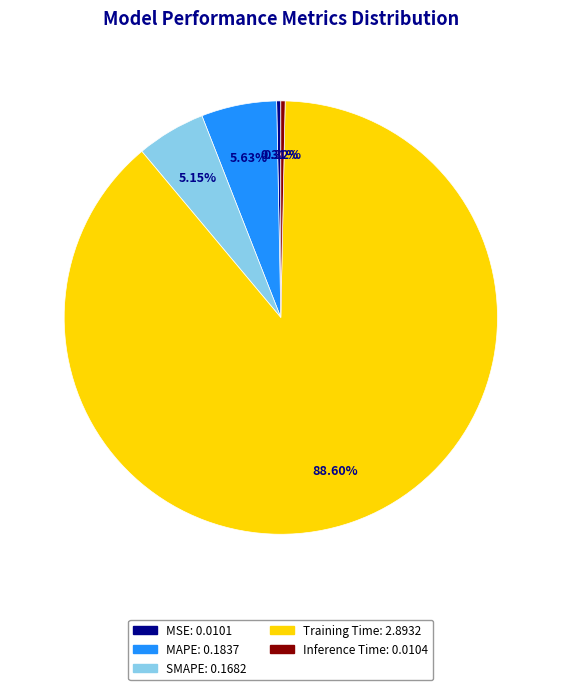

To the nearest percent, what percentage of the pie is Training Time?

89%